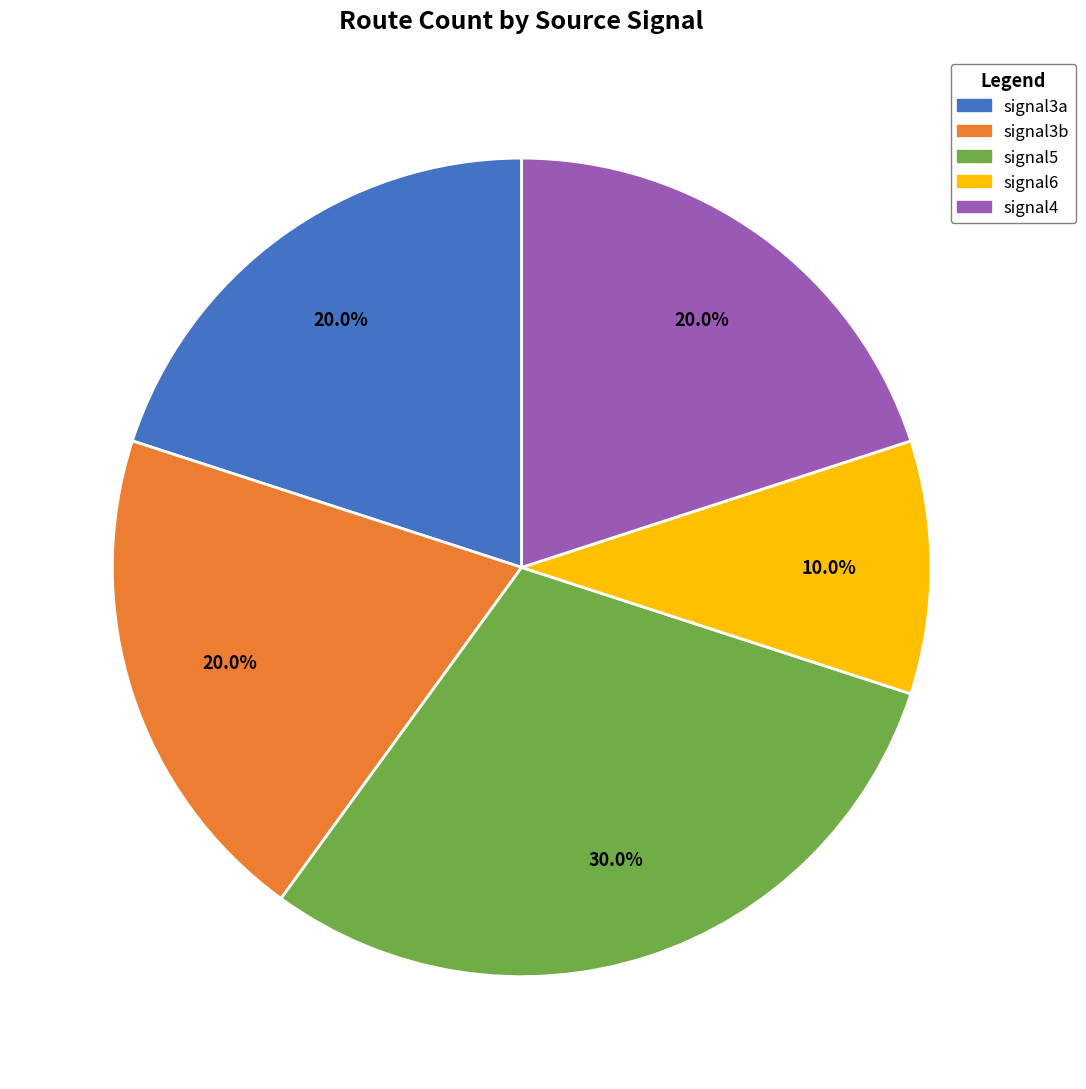

Approximately how many times larger is the value at signal5 compared to signal4?

1.5